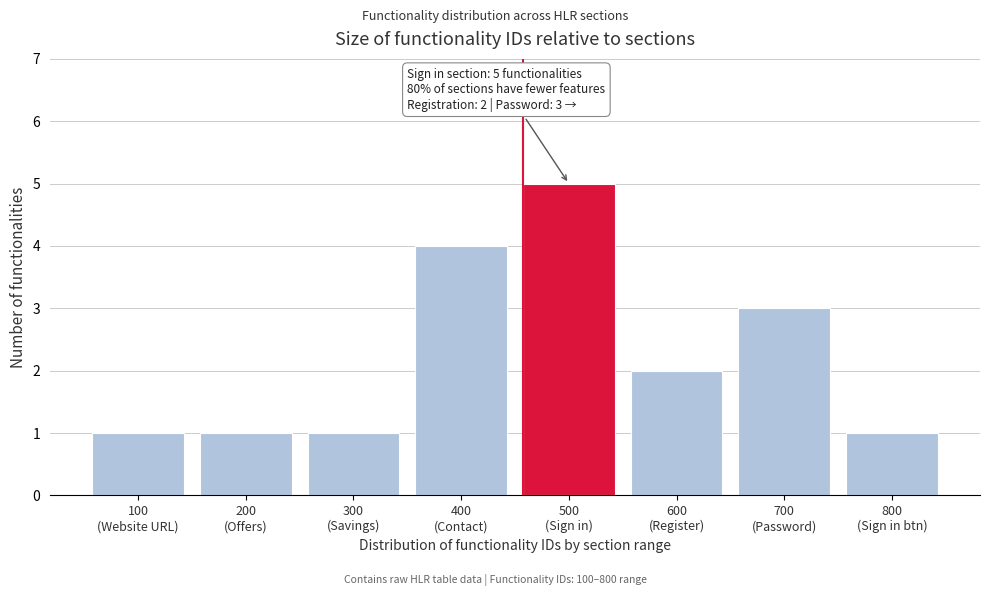

Reading right to left, extract all data points from this chart.

1	3	2	5	4	1	1	1